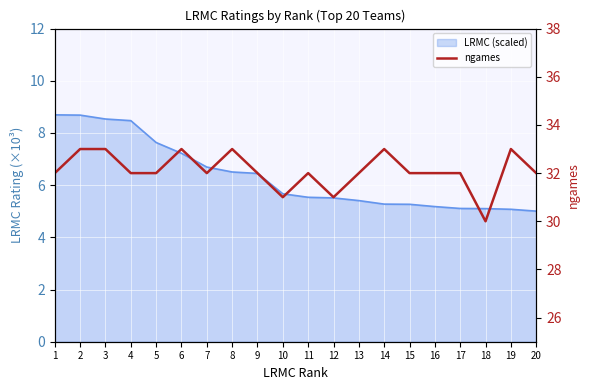

What is the ratio of the value at 9 to the value at 20?

1.0